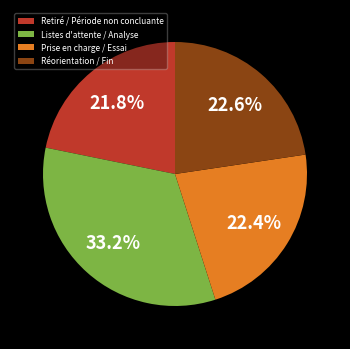

Is there any slice that represents more than half of the pie?

No